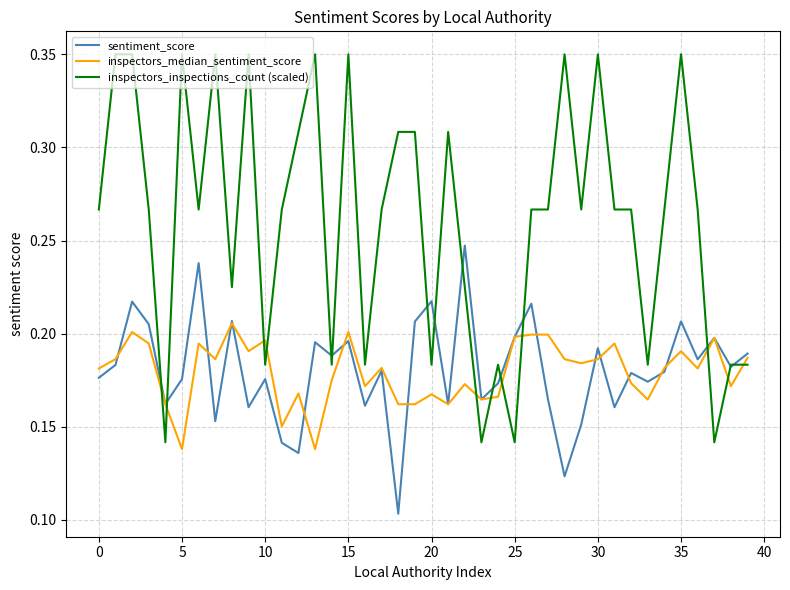

Which series has the widest spread of values?

inspectors_inspections_count (scaled)